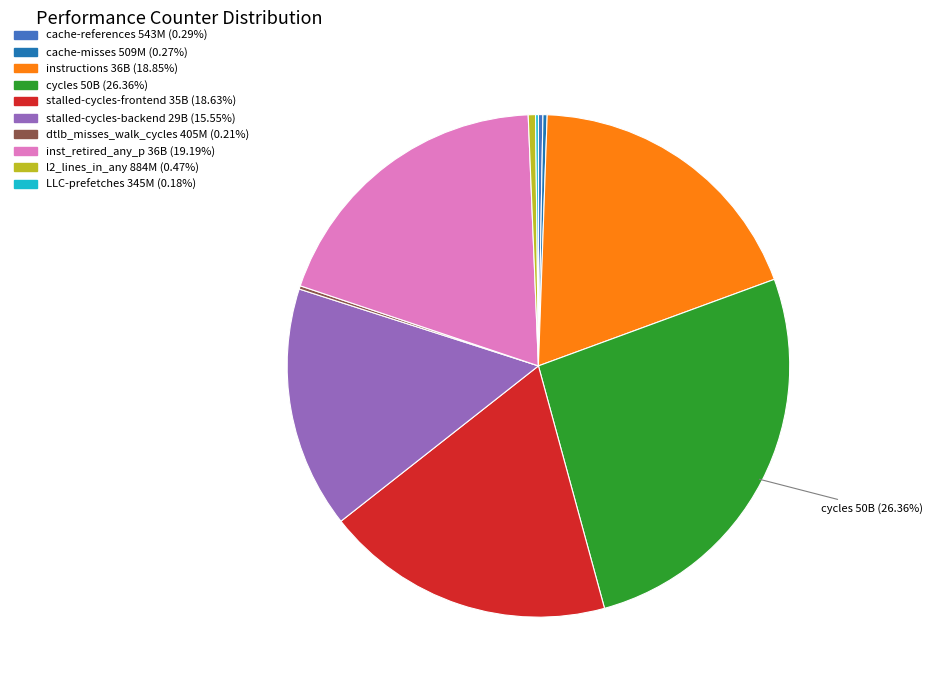

To the nearest percent, what is the combined percentage of stalled-cycles-backend and inst_retired_any_p?

35%